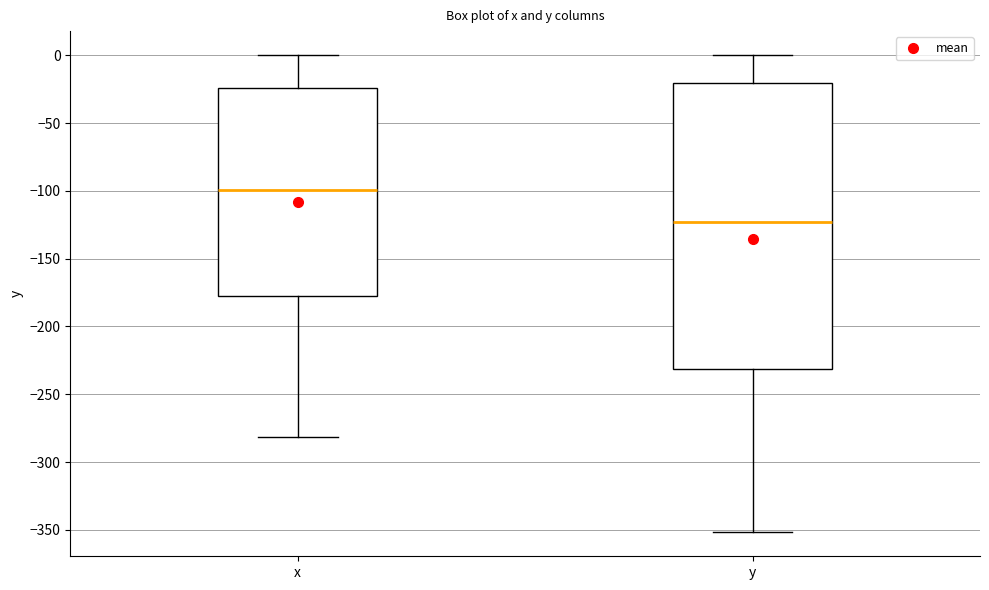

Which box's median line is the highest?

x